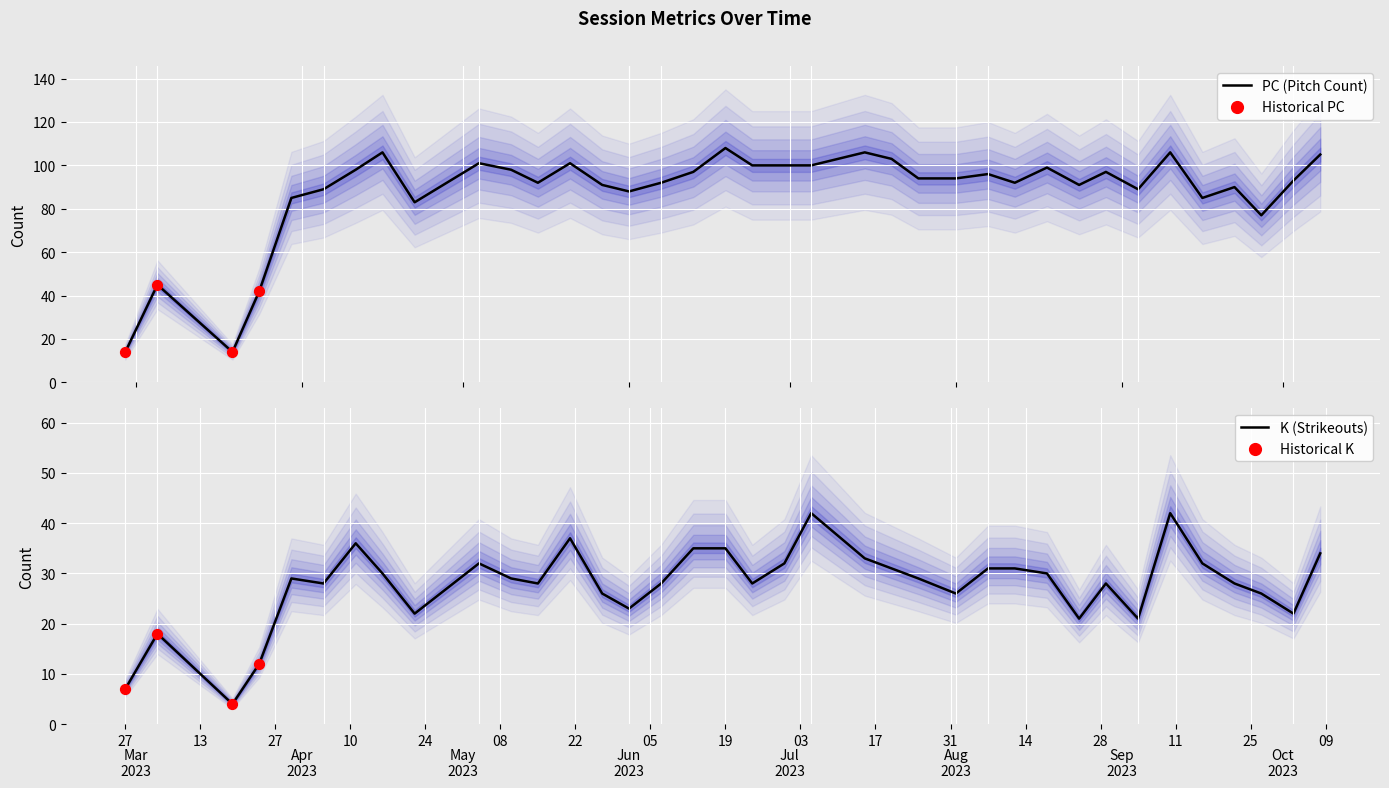

Which series has the largest total across all categories?

PC